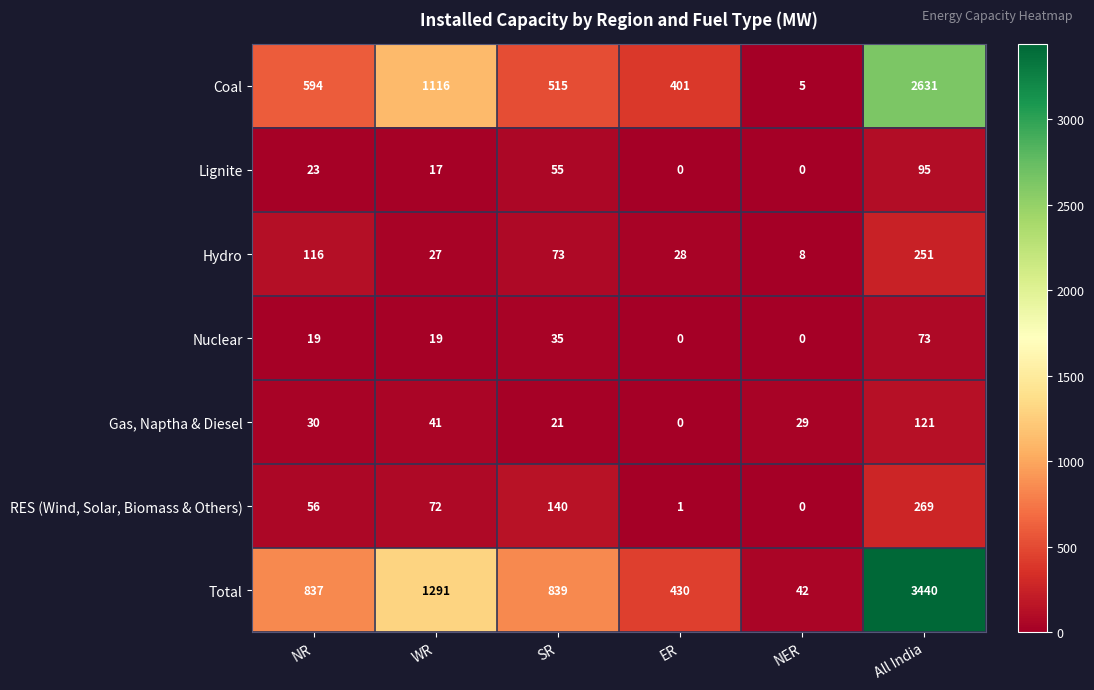

Between NER and All India, which series saw the biggest shift?

Total